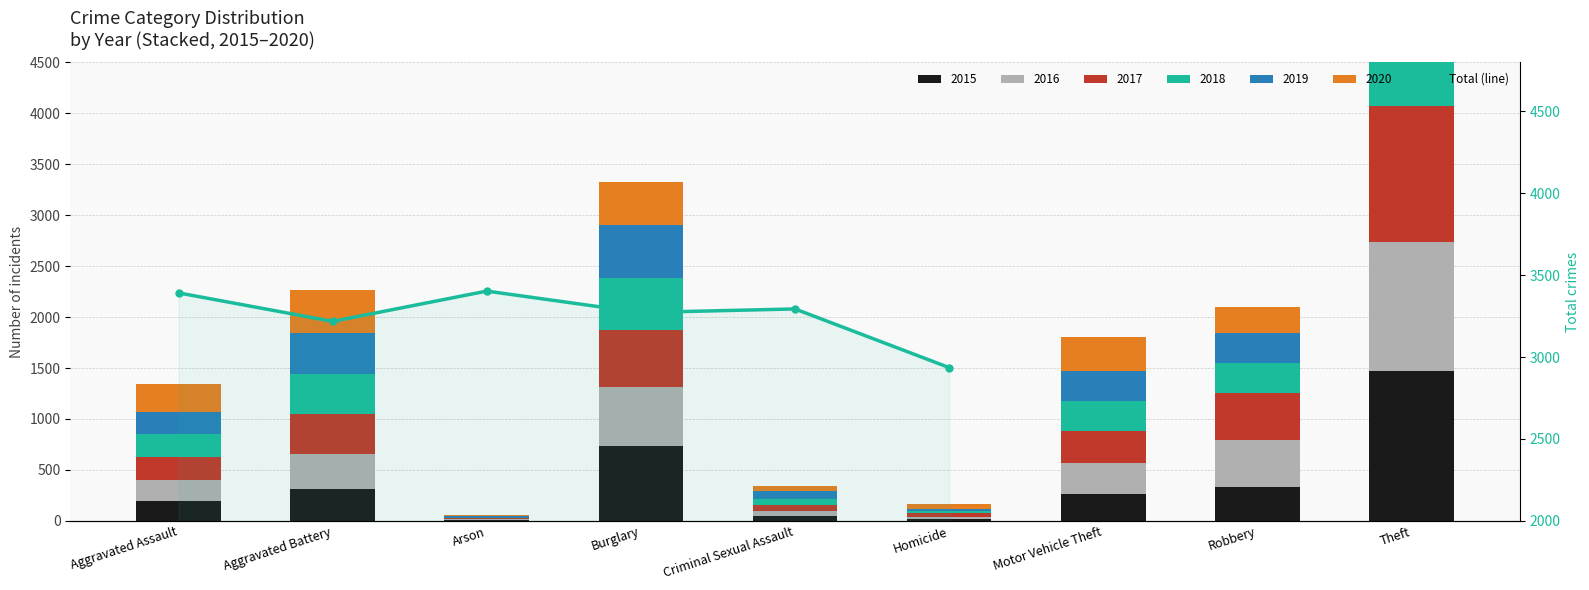

Rank the categories by value from highest to lowest.

Arson, Aggravated Assault, Criminal Sexual Assault, Burglary, Aggravated Battery, Homicide